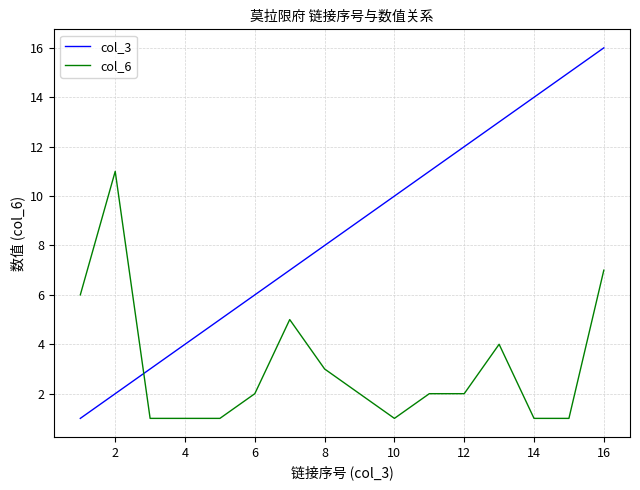

Which series has the widest spread of values?

col_3